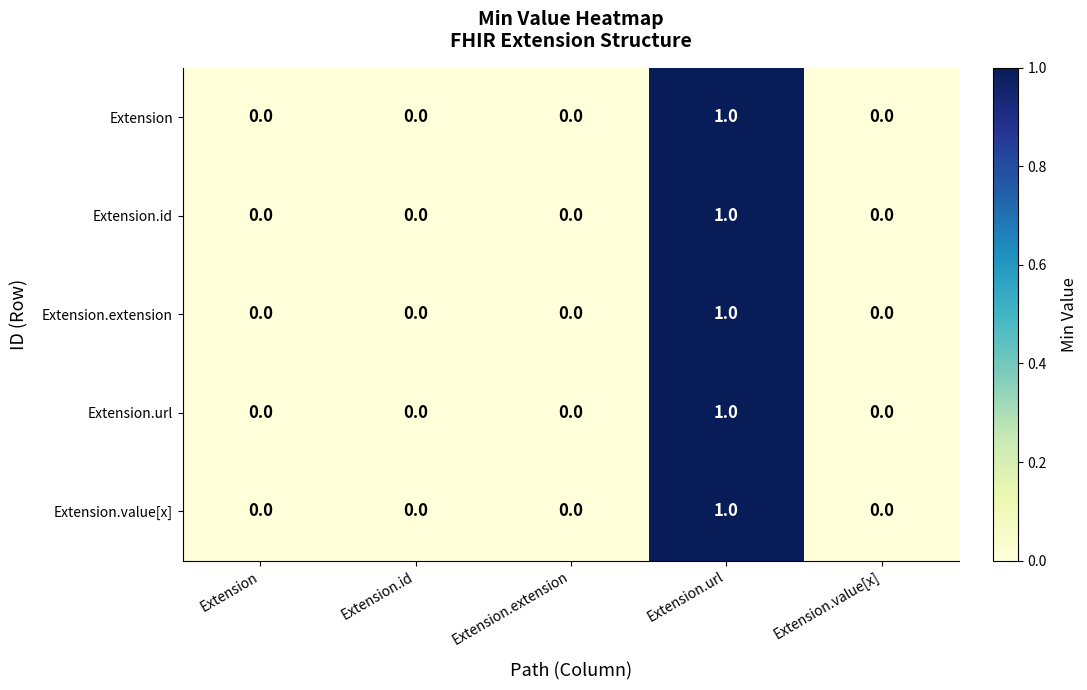

Count the Extension values in the range 0 to 1.

5